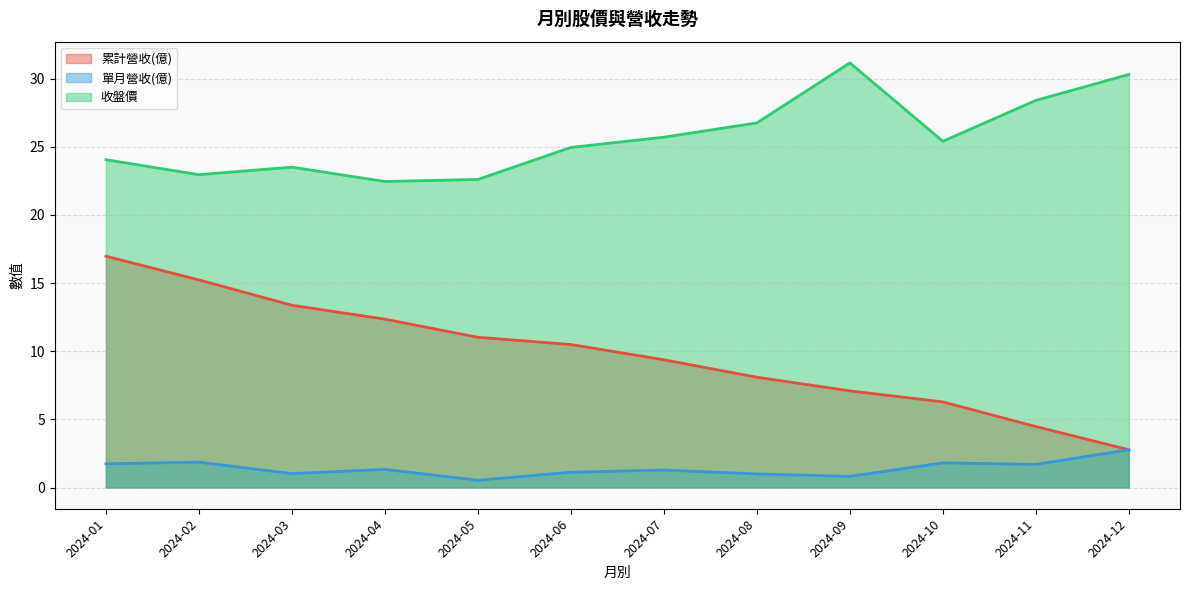

What is the maximum value for 單月營收(億)?

2.8